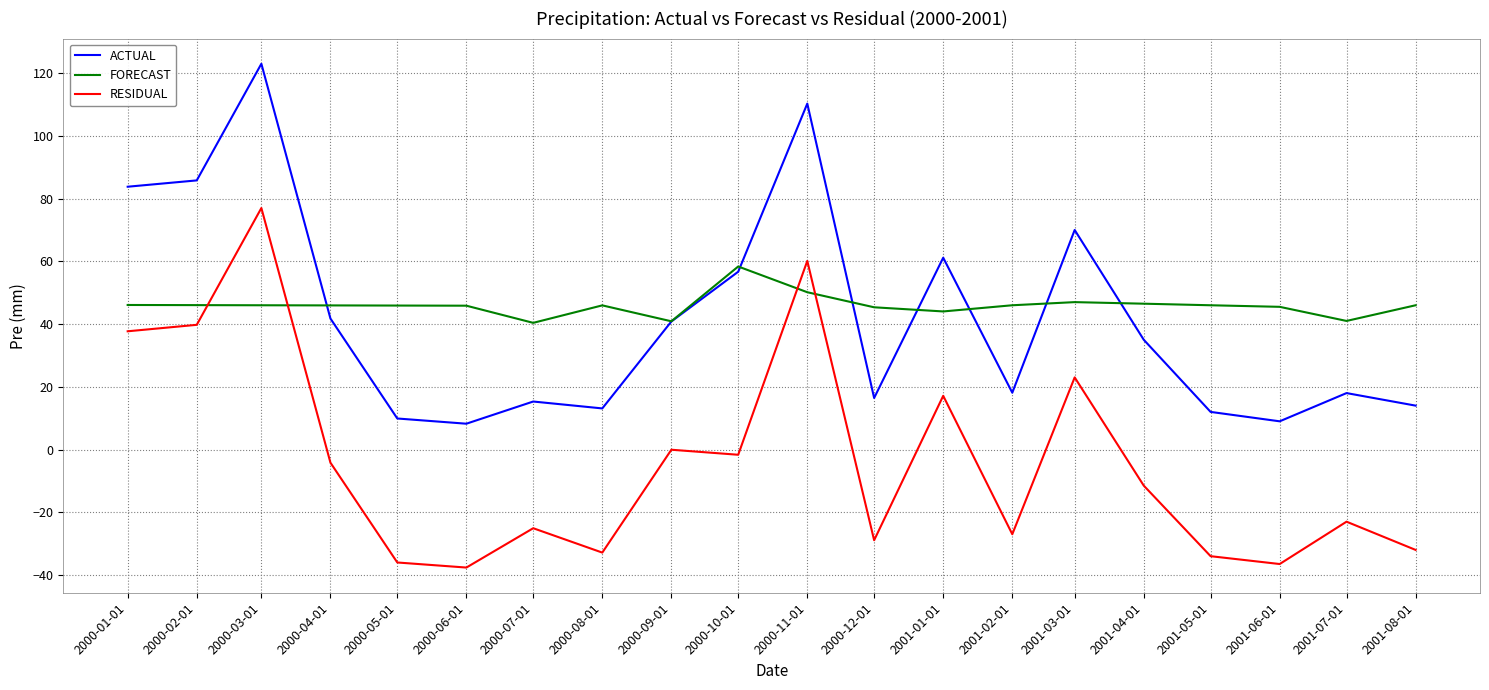

Is it true that RESIDUAL equals -48.1 at 2001-05-01?

False